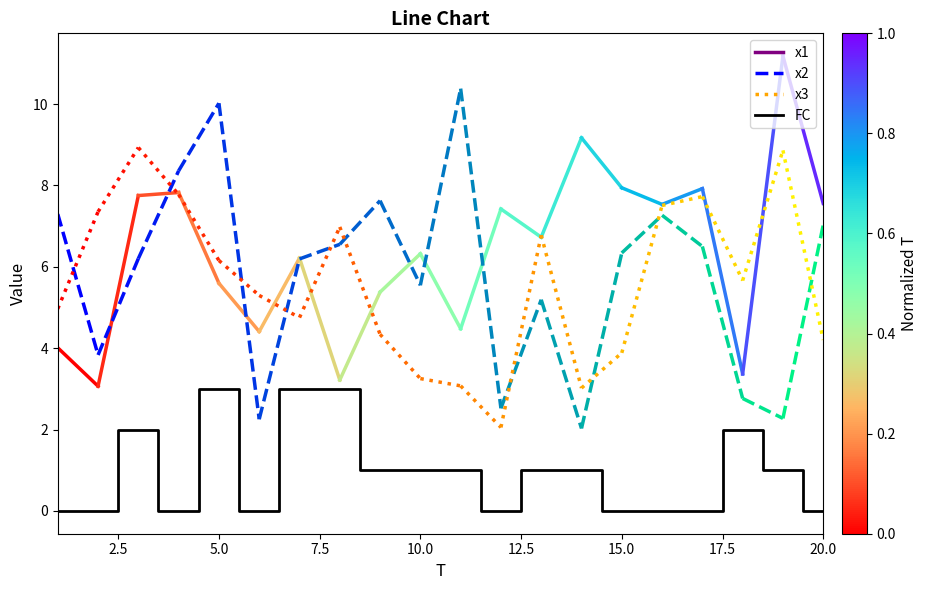

What is the greatest value displayed?

3